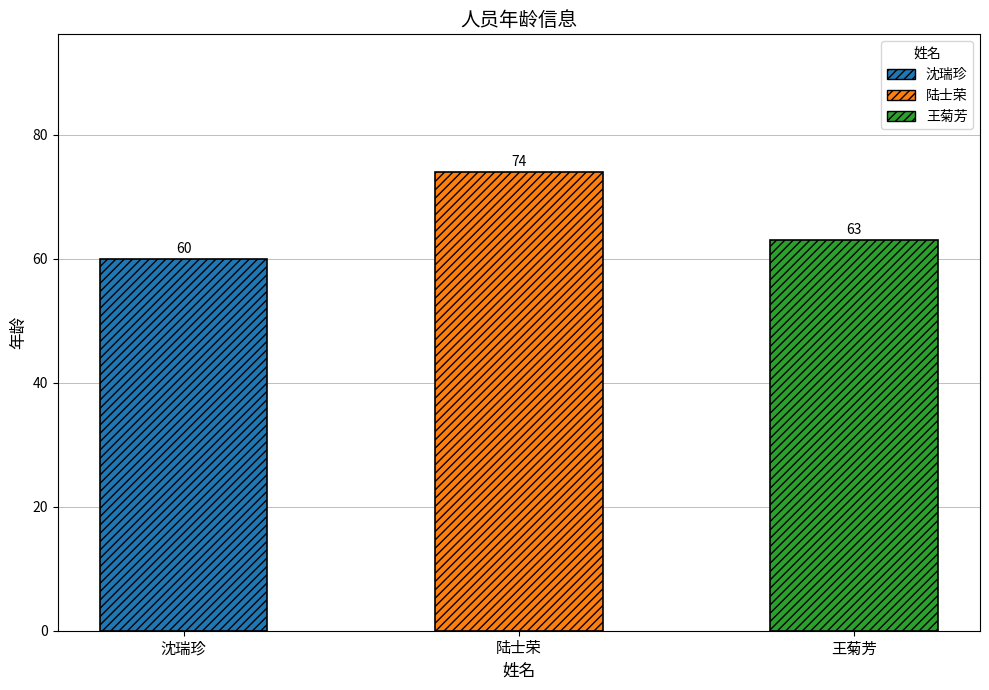

List the labels in order of value, smallest first.

沈瑞珍, 王菊芳, 陆士荣